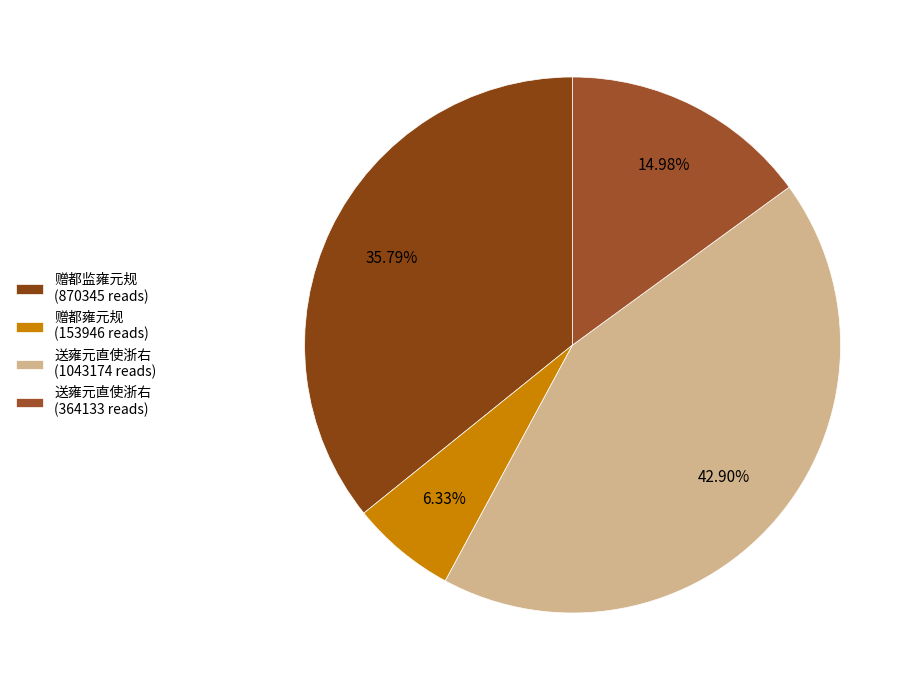

Which category has the smallest portion of the pie?

赠都雍元规 (153946 reads)